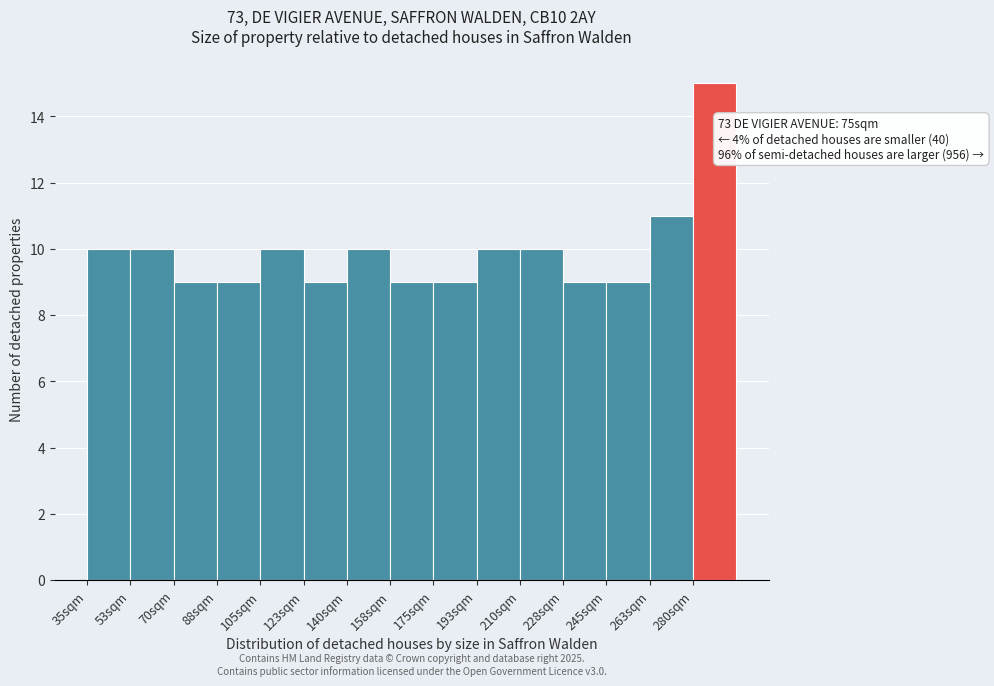

Reading left to right, list all the values displayed in this chart.

10	10	9	9	10	9	10	9	9	10	10	9	9	11	15